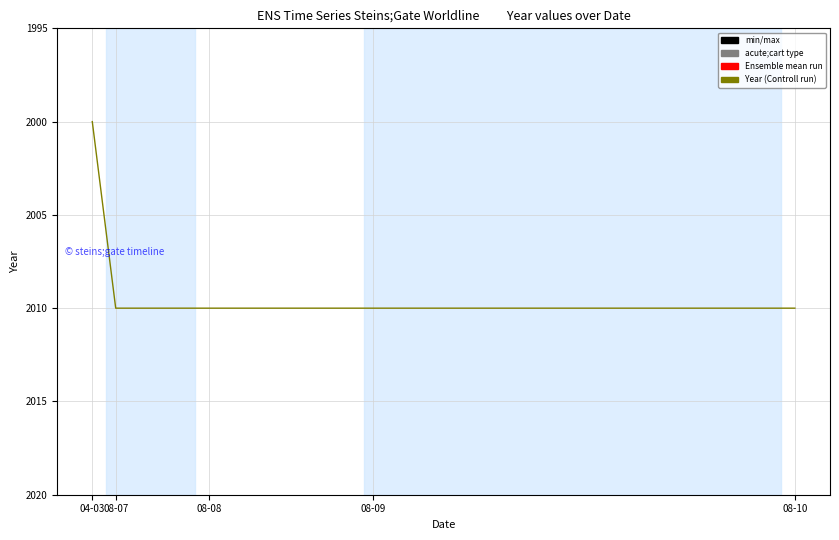

What is the minimum value shown in the chart?

2000